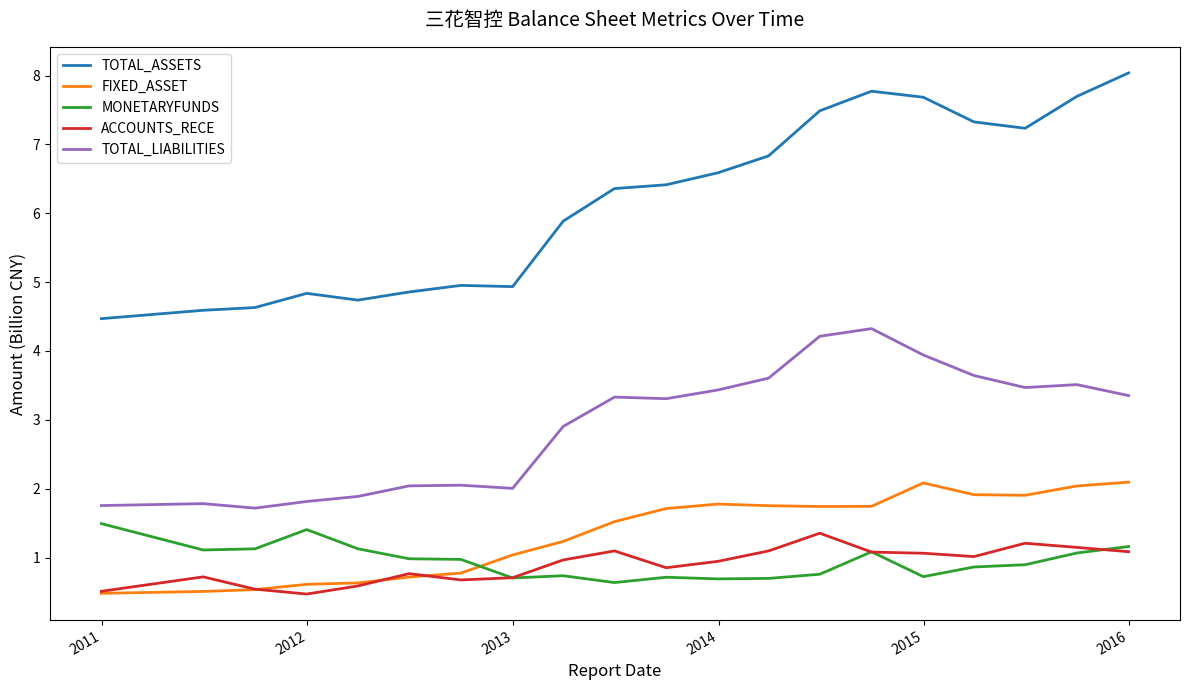

Which series has the largest total across all categories?

TOTAL_ASSETS